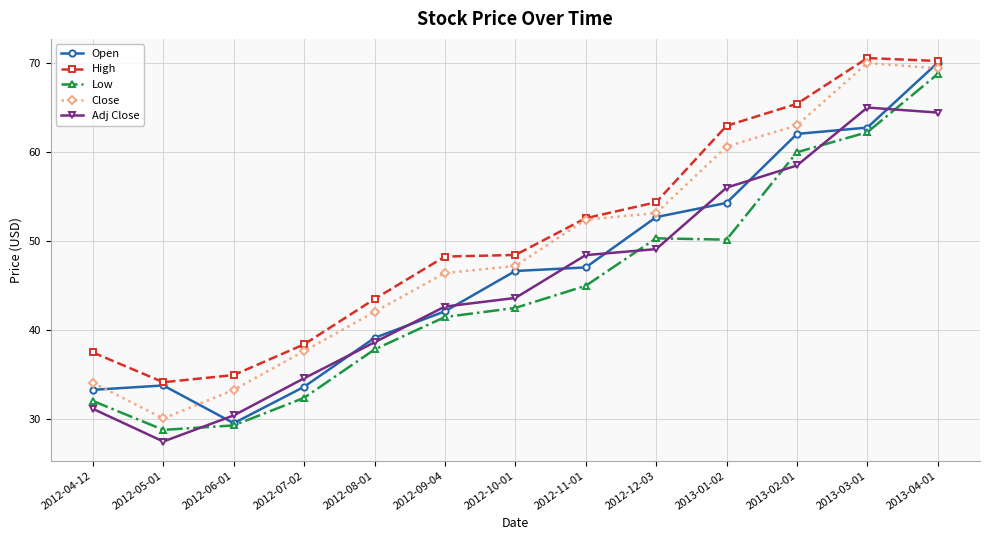

In Adj Close, how many points are higher than both neighbors (excluding endpoints)?

1